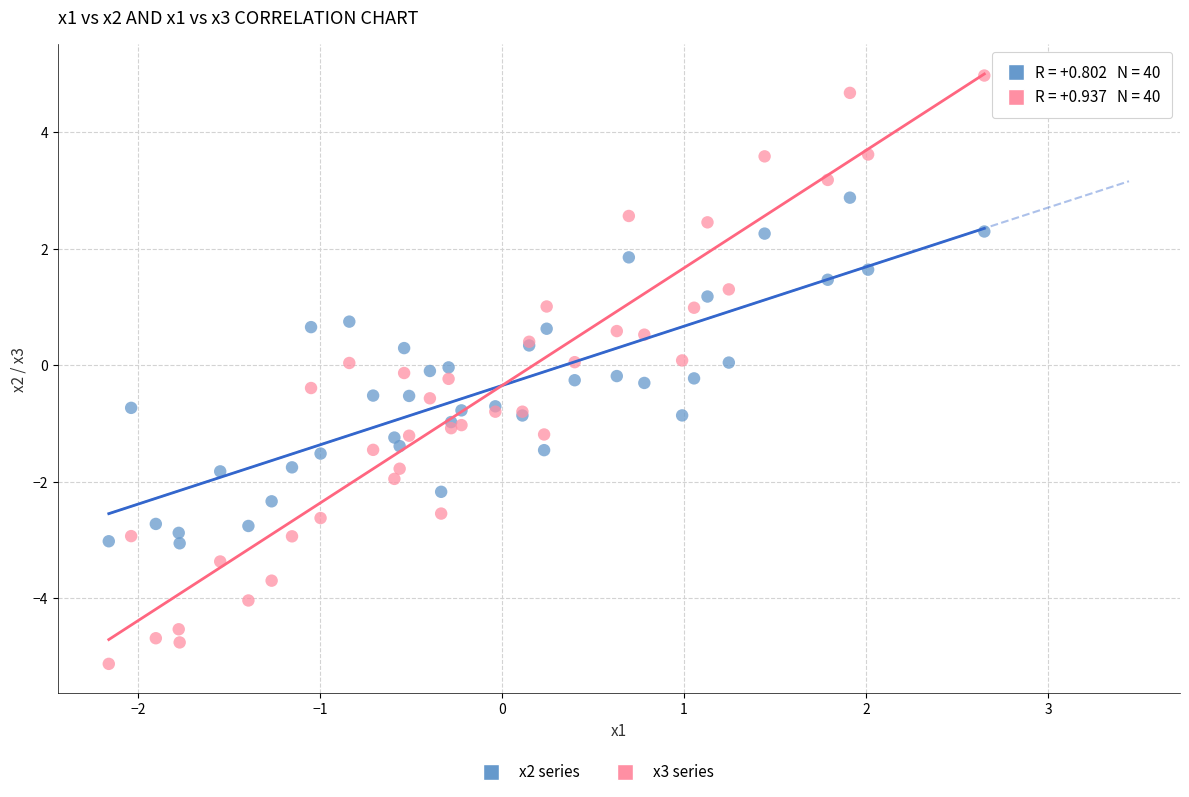

Which series contains the lowest Y value?

x3 series